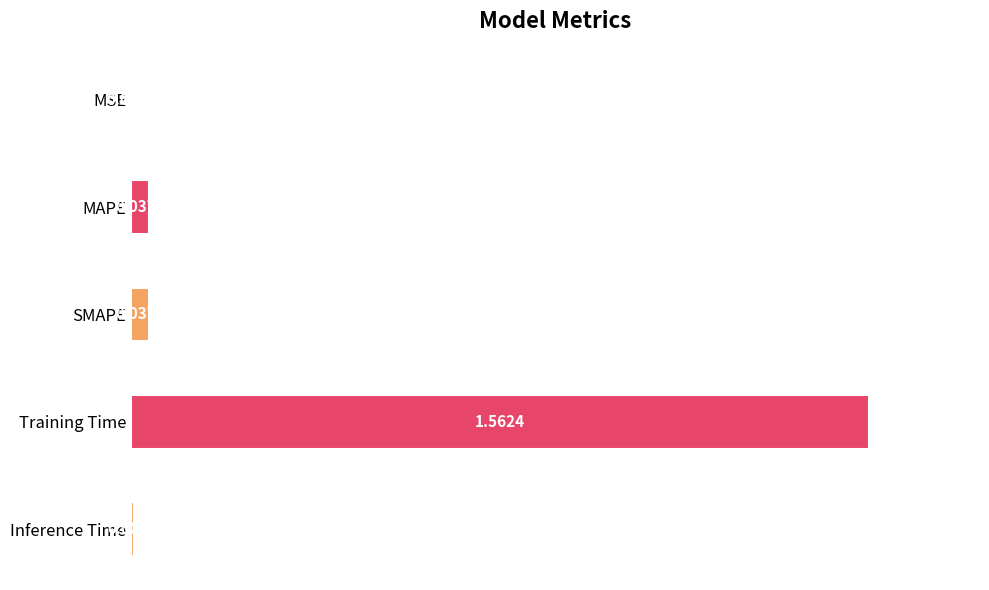

Where is the data nearest to the value 0?

MSE